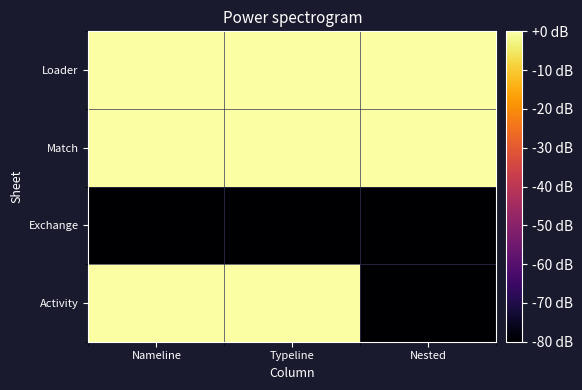

Reading left to right, transcribe all the data shown in this chart.

Activity: Nameline=0	Typeline=0	Nested=-80
Exchange: Nameline=-80	Typeline=-80	Nested=-80
Match: Nameline=0	Typeline=0	Nested=0
Loader: Nameline=0	Typeline=0	Nested=0